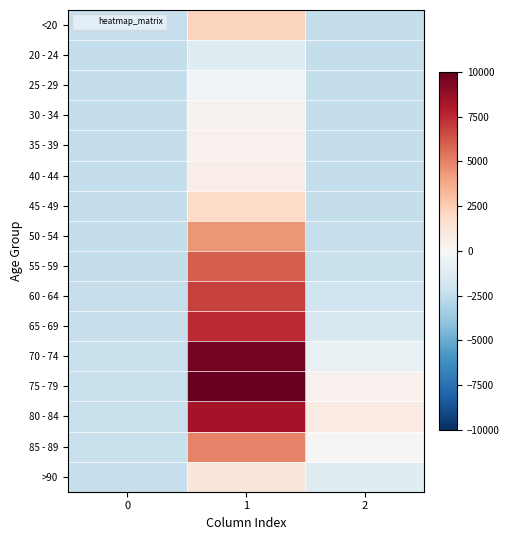

Reading left to right, extract all data points from this chart.

<20: 0=-2344	1=2220	2=-2403
20 - 24: 0=-2416	1=-1230	2=-2417
25 - 29: 0=-2407	1=-383	2=-2418
30 - 34: 0=-2394	1=344	2=-2404
35 - 39: 0=-2404	1=393	2=-2403
40 - 44: 0=-2401	1=657	2=-2397
45 - 49: 0=-2398	1=1975	2=-2374
50 - 54: 0=-2382	1=4382	2=-2295
55 - 59: 0=-2362	1=5979	2=-2194
60 - 64: 0=-2337	1=6815	2=-1995
65 - 69: 0=-2284	1=7462	2=-1571
70 - 74: 0=-2268	1=9597	2=-731
75 - 79: 0=-2201	1=10013	2=427
80 - 84: 0=-2212	1=8343	2=852
85 - 89: 0=-2215	1=4996	2=127
>90: 0=-2328	1=1183	2=-1197